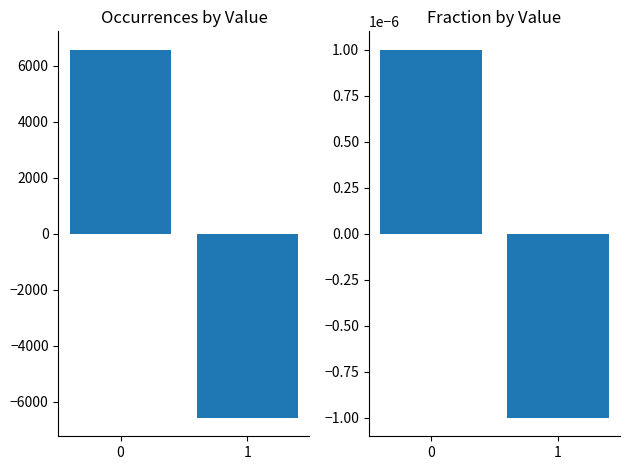

How many bars are there in total?

4